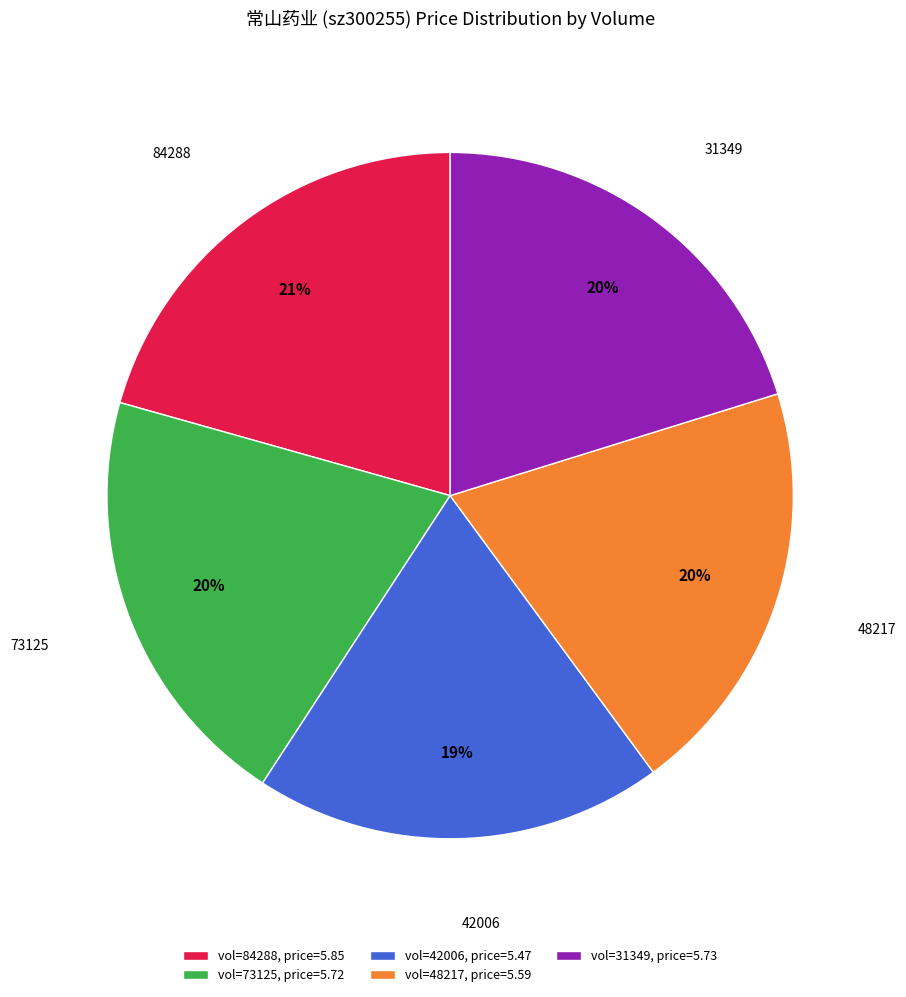

Do vol=48217, price=5.59 and vol=73125, price=5.72 together represent more than half of the pie?

No